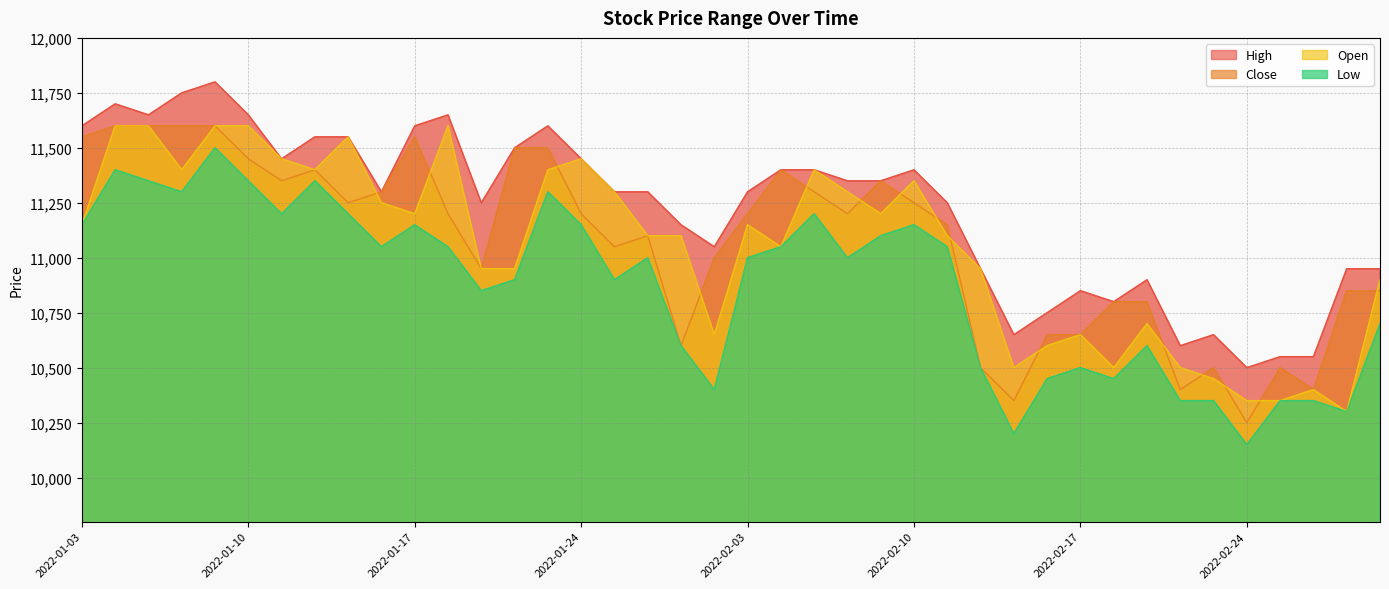

What is the smallest value displayed?

10150